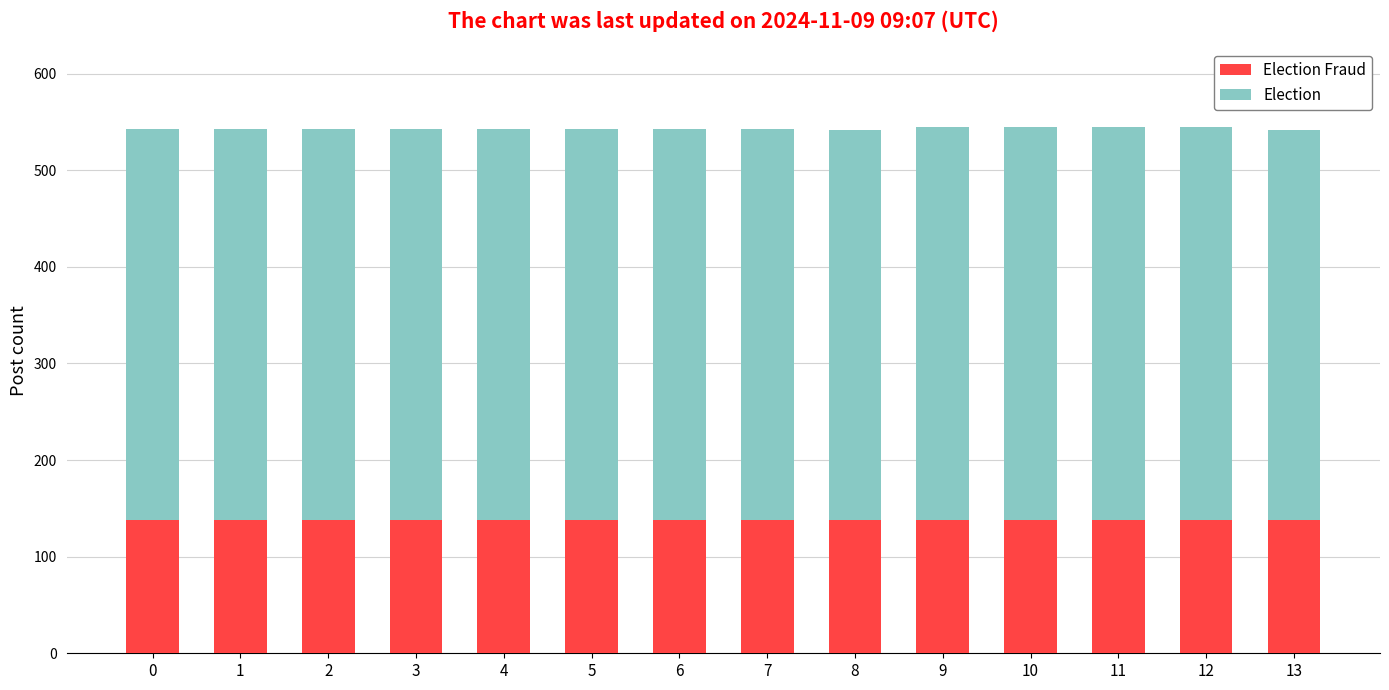

What is the total value across all series at 11?

544.5